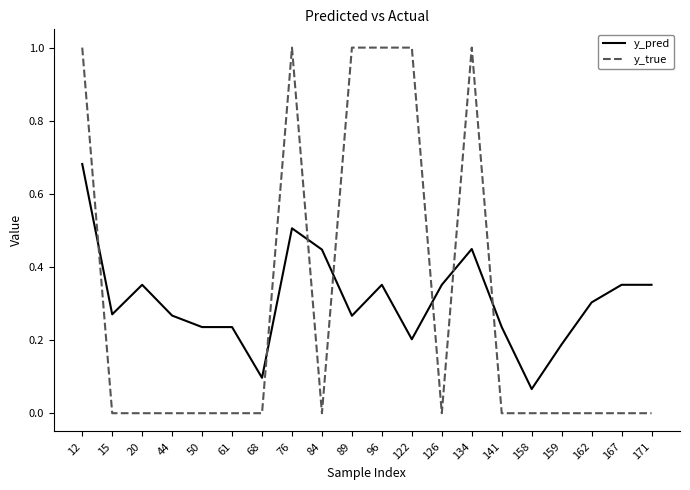

Where do y_pred and y_true first cross each other?

12 and 15